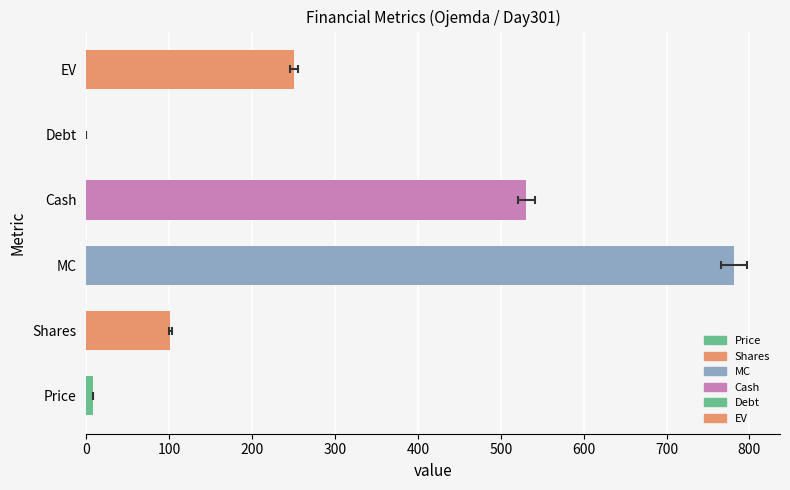

How many positive values are there?

5